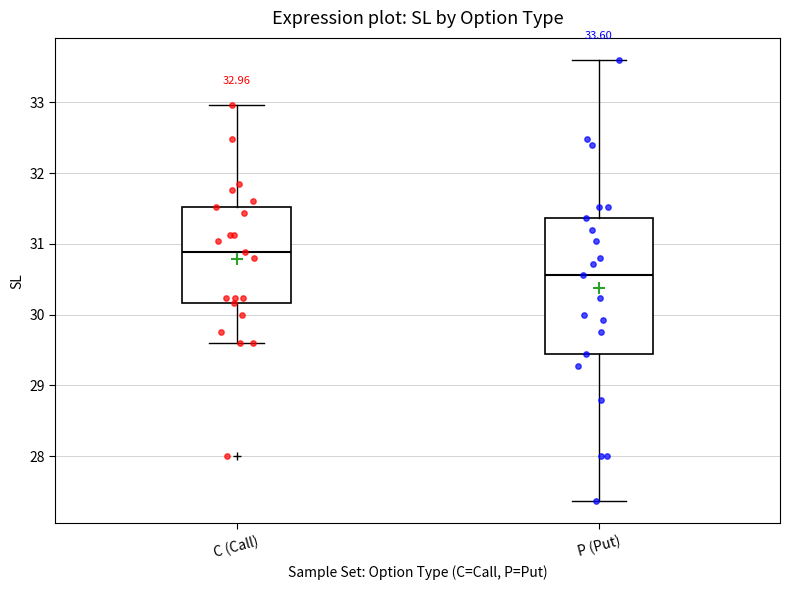

Which box has the highest median line?

C (Call)